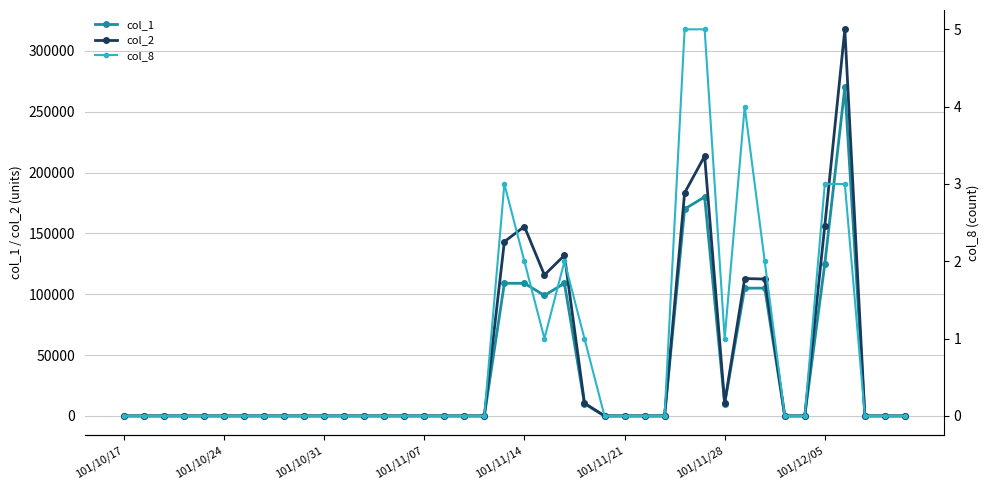

Which series has the largest range (max minus min)?

col_2